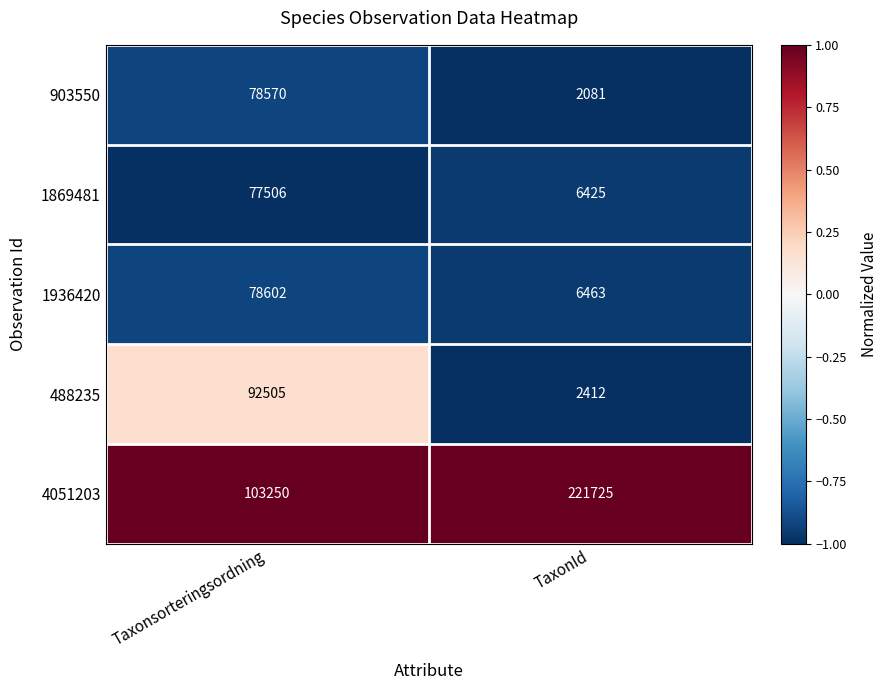

What is the difference between the 4051203 values at Taxonsorteringsordning and TaxonId?

118475